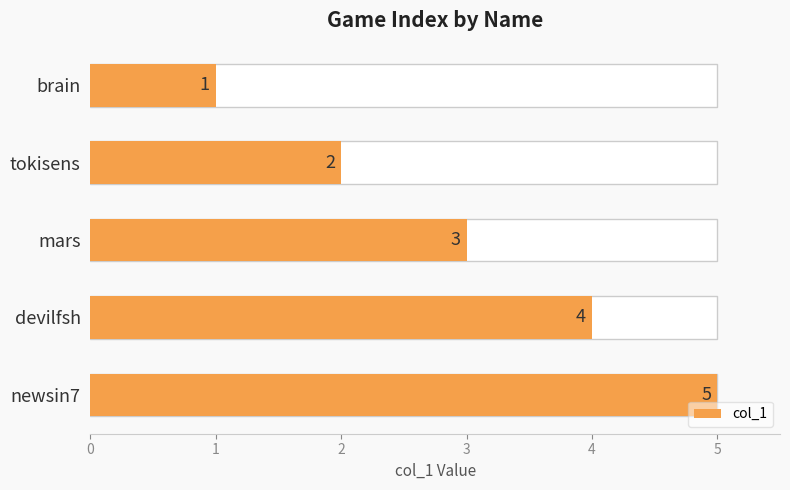

Rank the categories by value from lowest to highest.

brain, tokisens, mars, devilfsh, newsin7